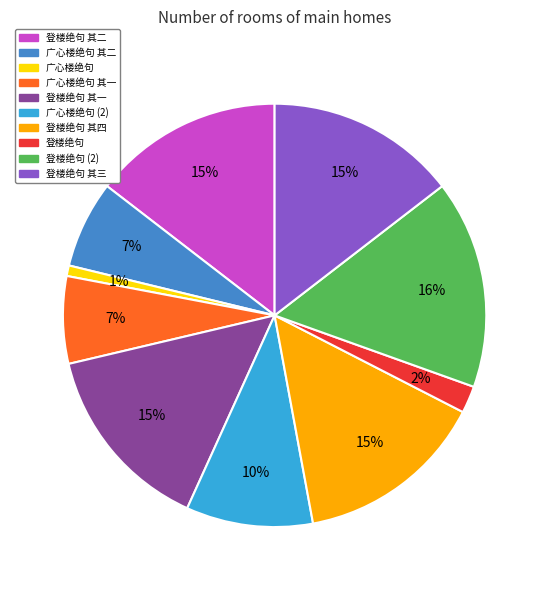

Does any single category account for the majority?

No